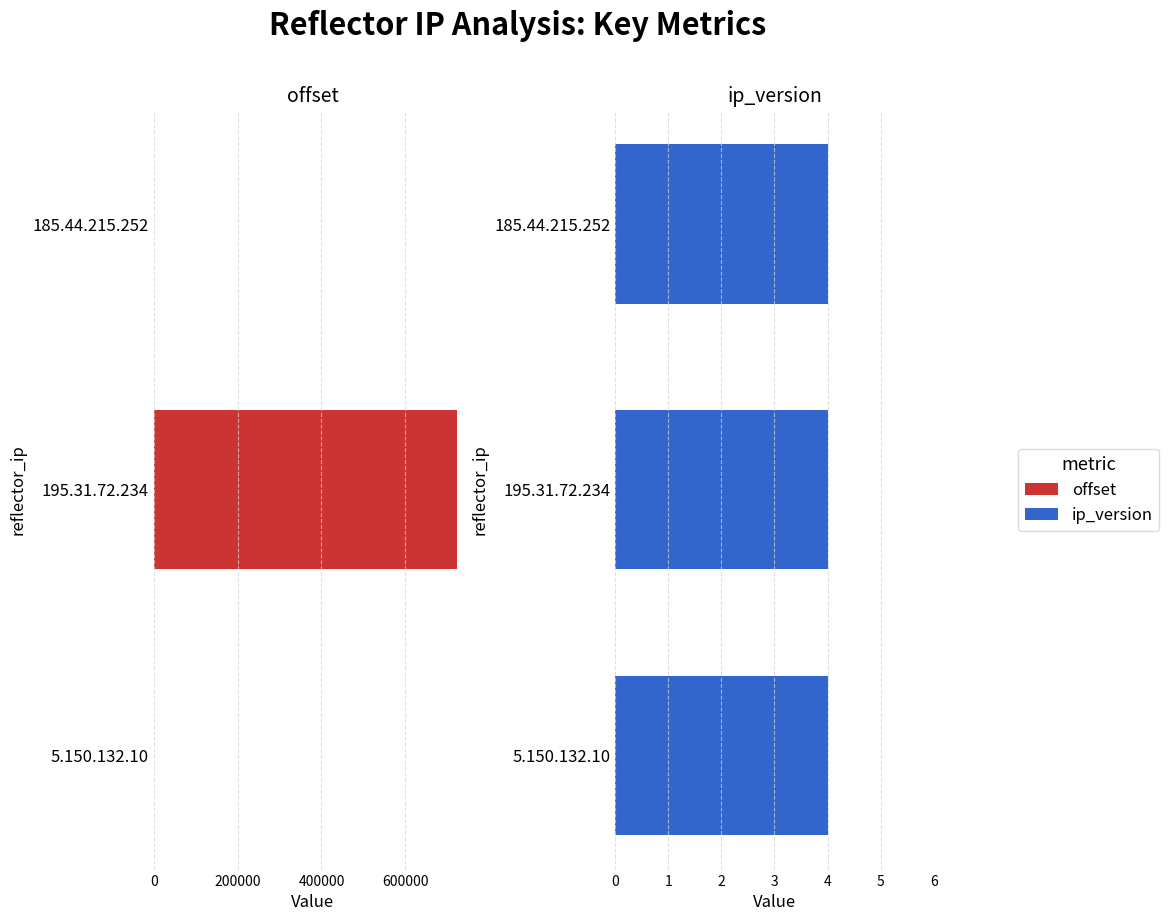

Between 185.44.215.252 and 195.31.72.234, which is larger?

195.31.72.234